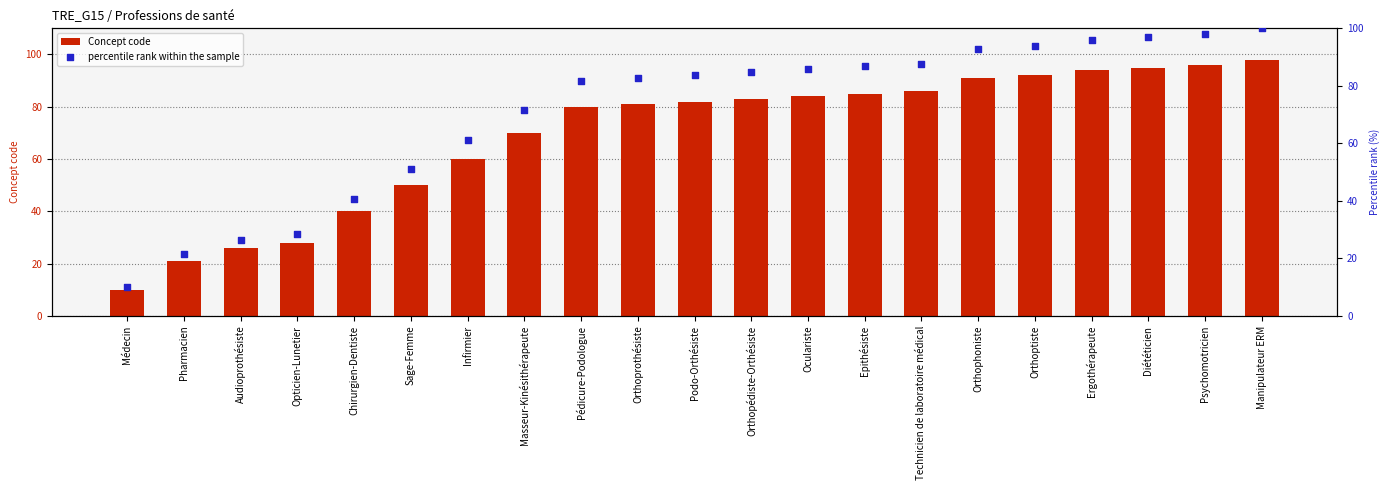

What are all the series names shown in the legend?

Concept code, percentile rank within the sample